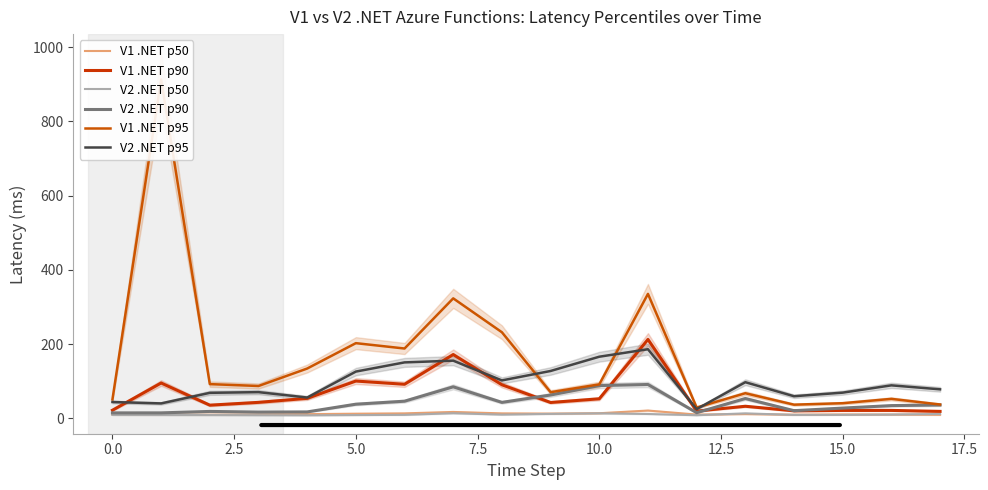

Which series has the widest spread of values?

V1 .NET p95